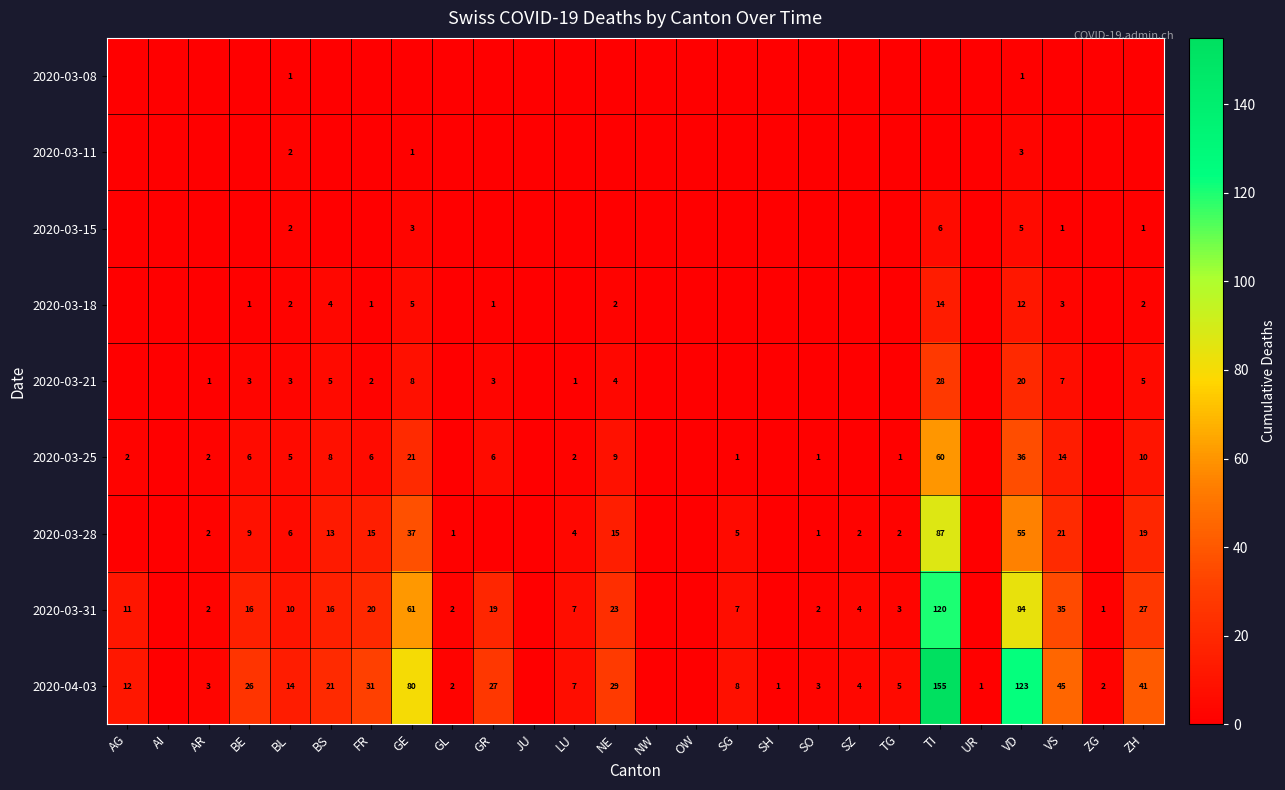

Is it true that 2020-03-11 equals 1 at GE?

True